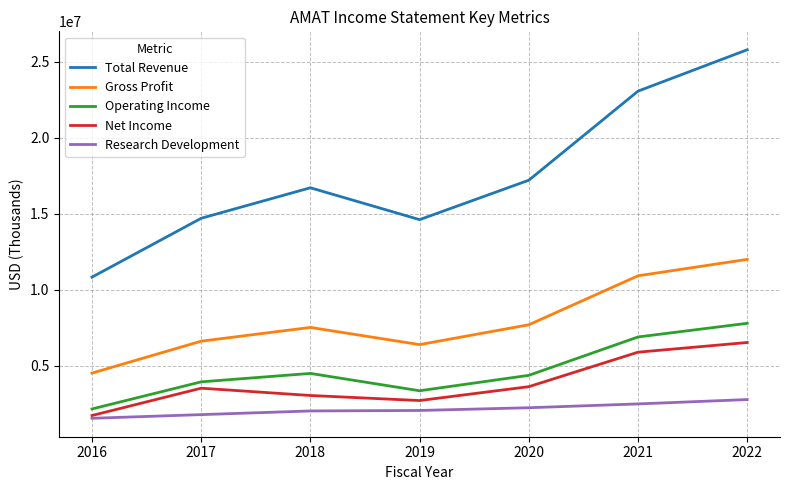

What is the maximum value for Net Income?

6525000